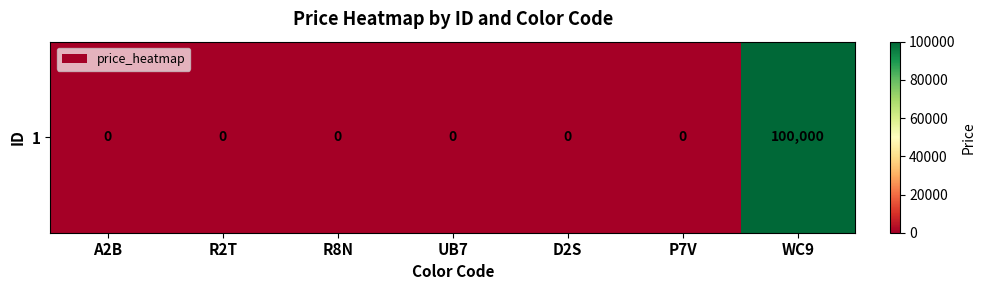

The chart shows a value of 0 at A2B. True or false?

True